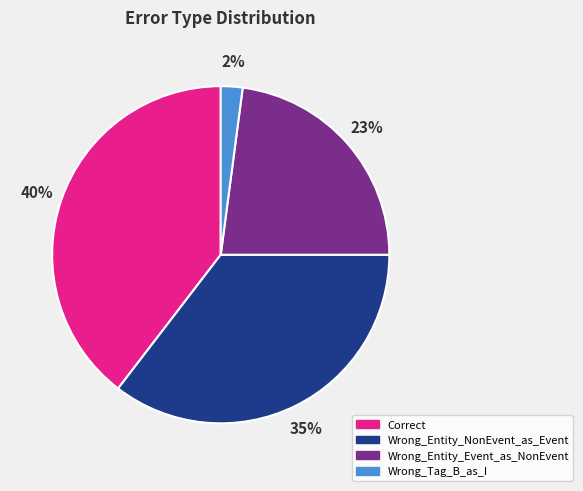

The Wrong_Entity_Event_as_NonEvent slice represents 13% of the pie. True or false?

False